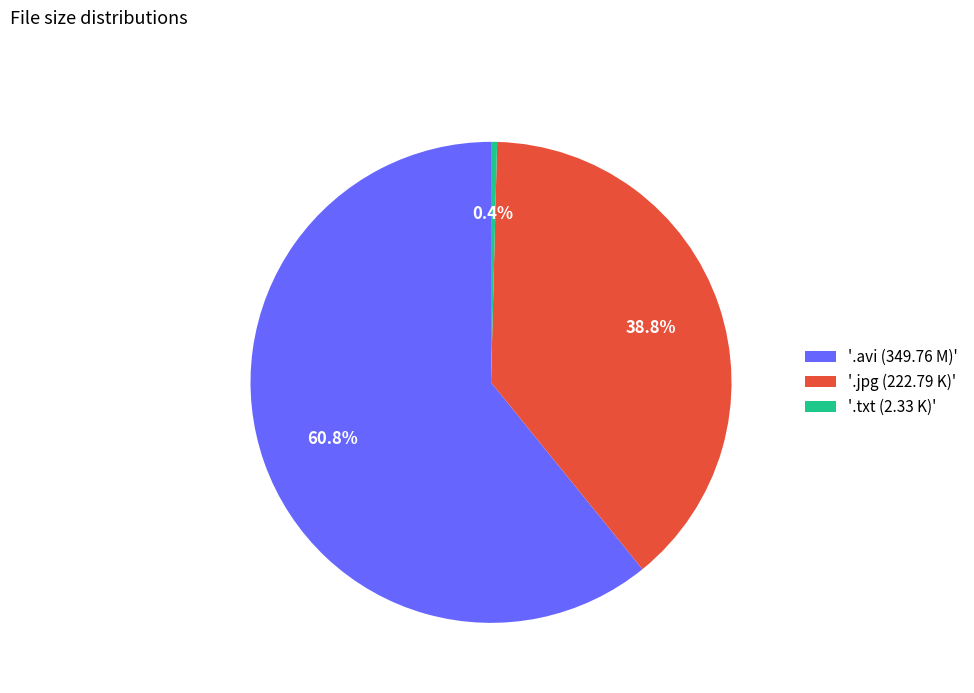

Which has a higher value, '.jpg (222.79 K)' or '.txt (2.33 K)'?

'.jpg (222.79 K)'